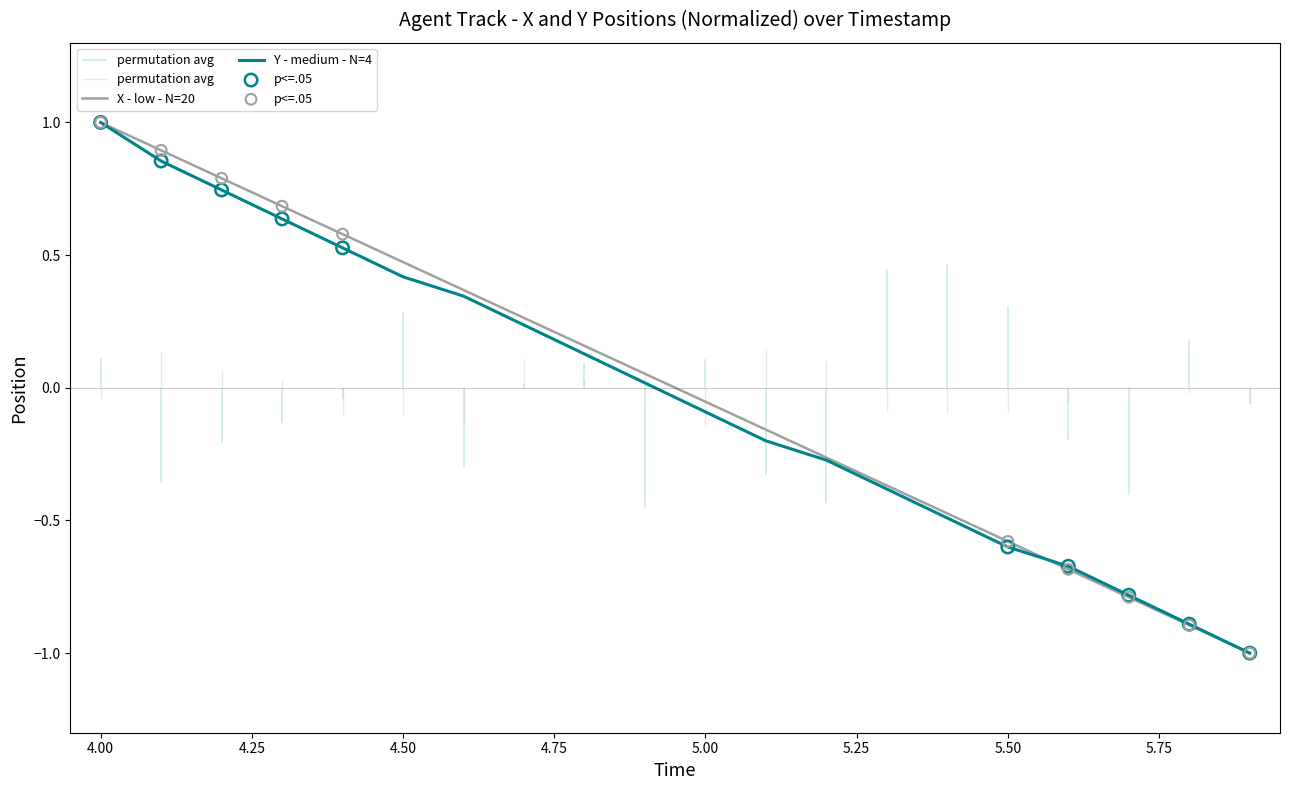

At how many categories does at least one series exceed 0?

10